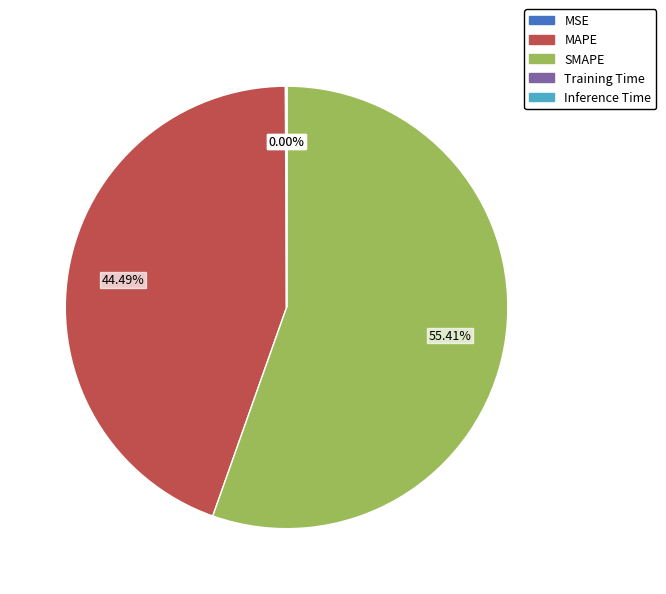

What is the largest slice in the pie chart?

SMAPE